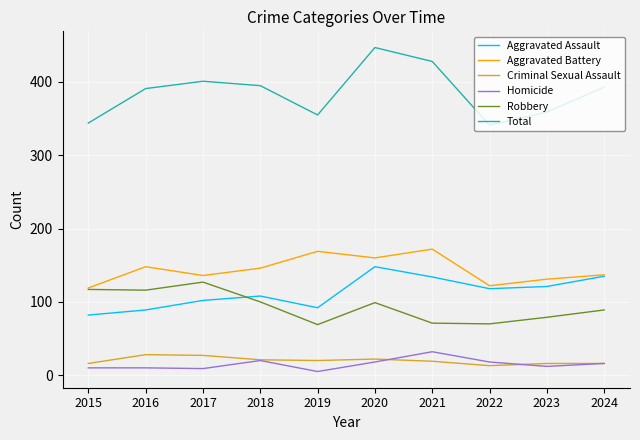

What is the difference between the highest and lowest values at 2021?

409